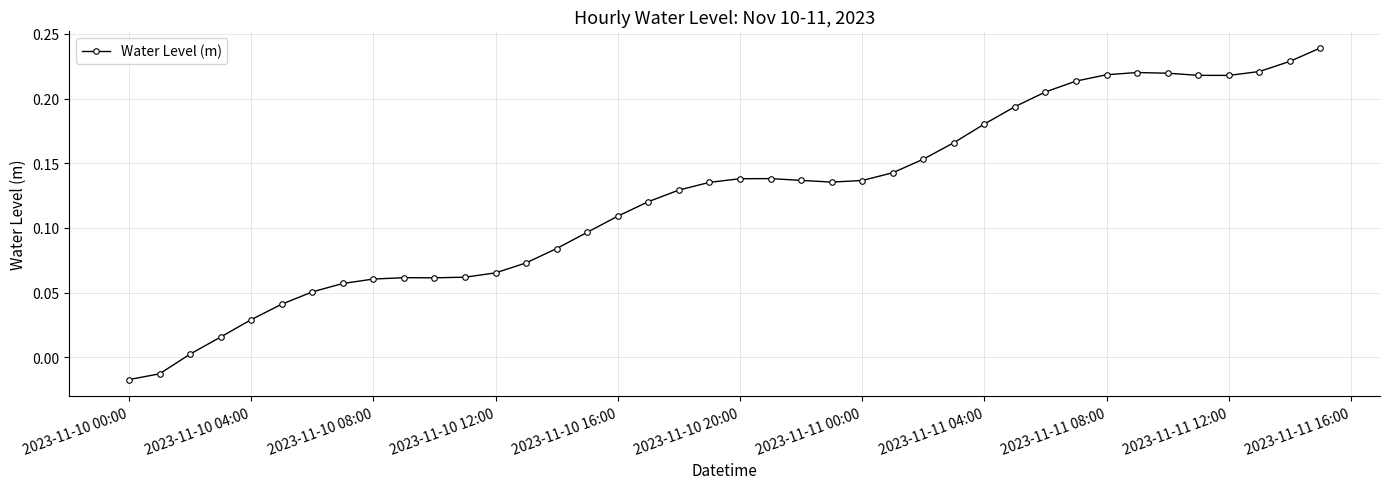

What is the difference between the maximum and minimum values?

0.3